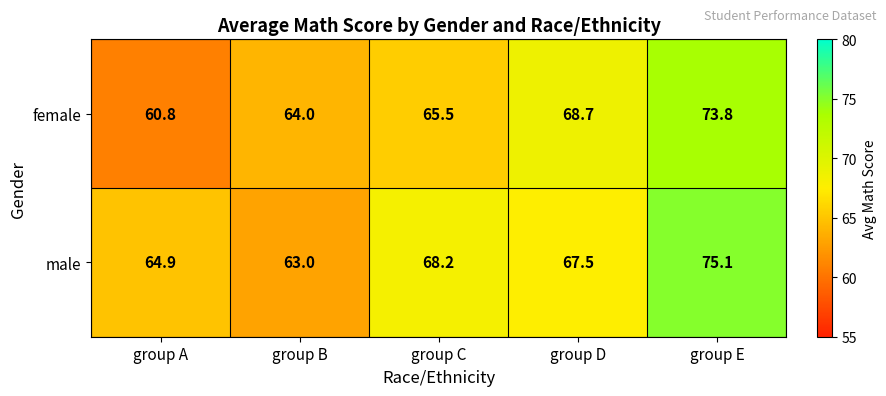

Rank the series by their maximum value, from lowest to highest.

female, male